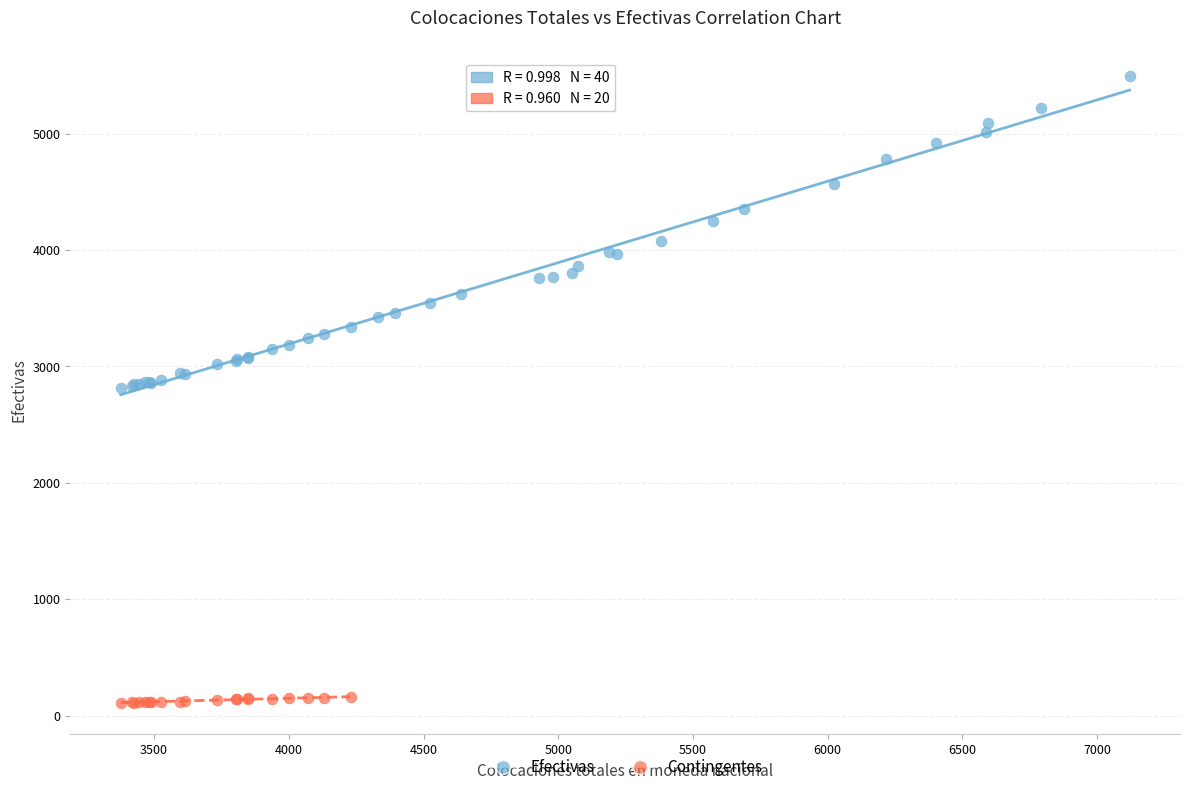

Which series has the largest Y range (max minus min)?

Efectivas